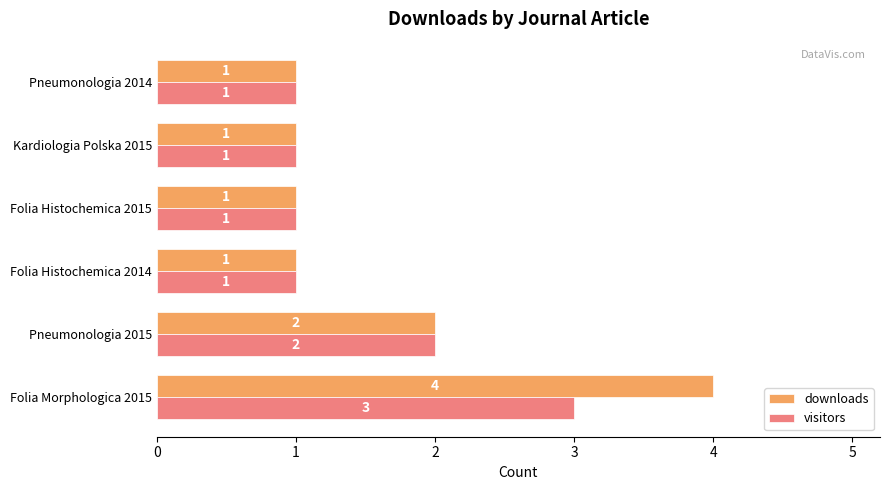

At which label is downloads closest to 2?

Pneumonologia 2015